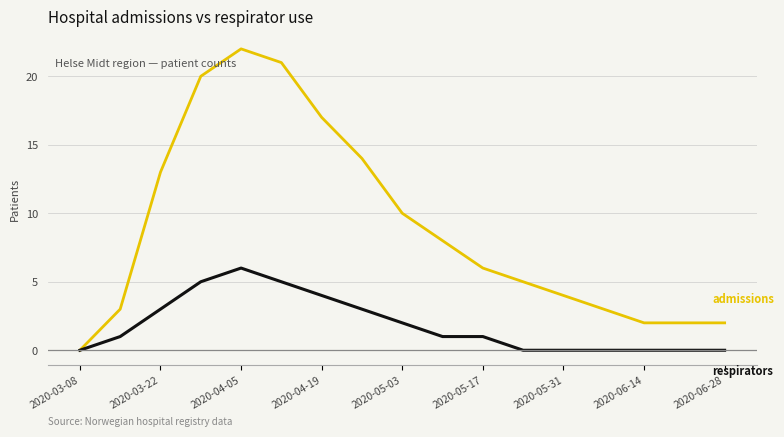

What is the greatest value displayed?

22